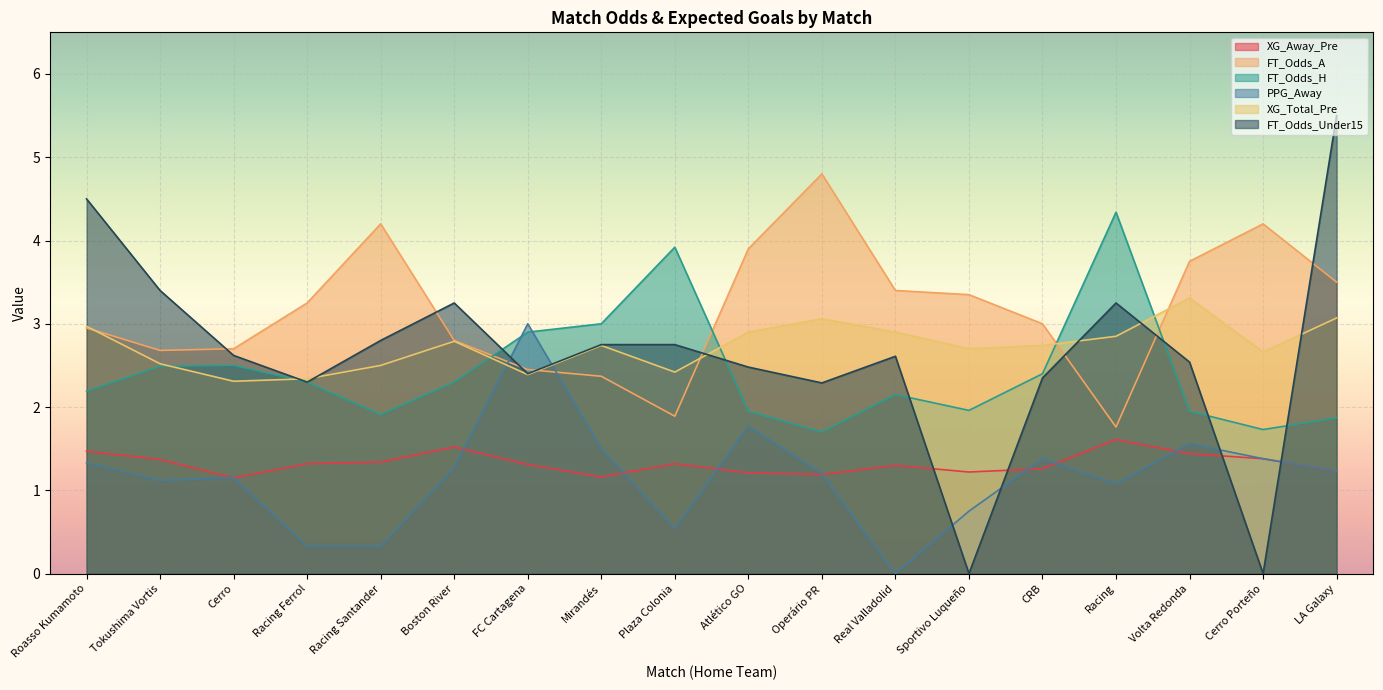

What value does the FT_Odds_A series have at Racing?

1.8